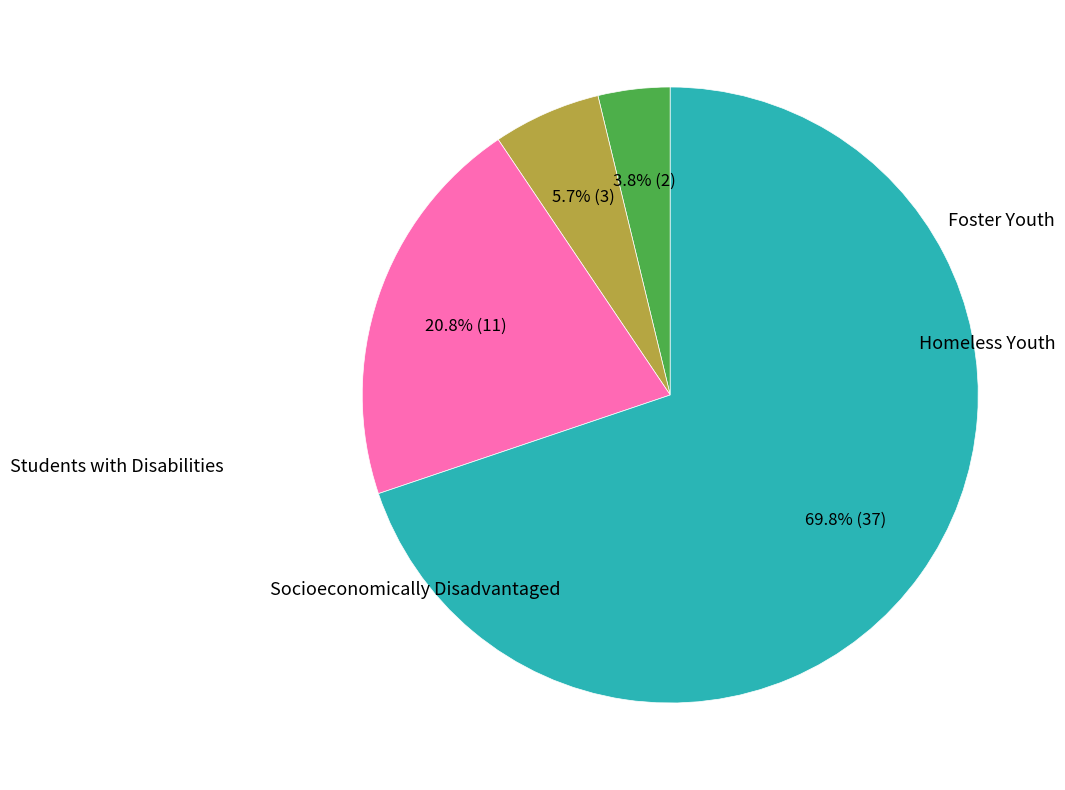

Count the number of slices in the pie.

4